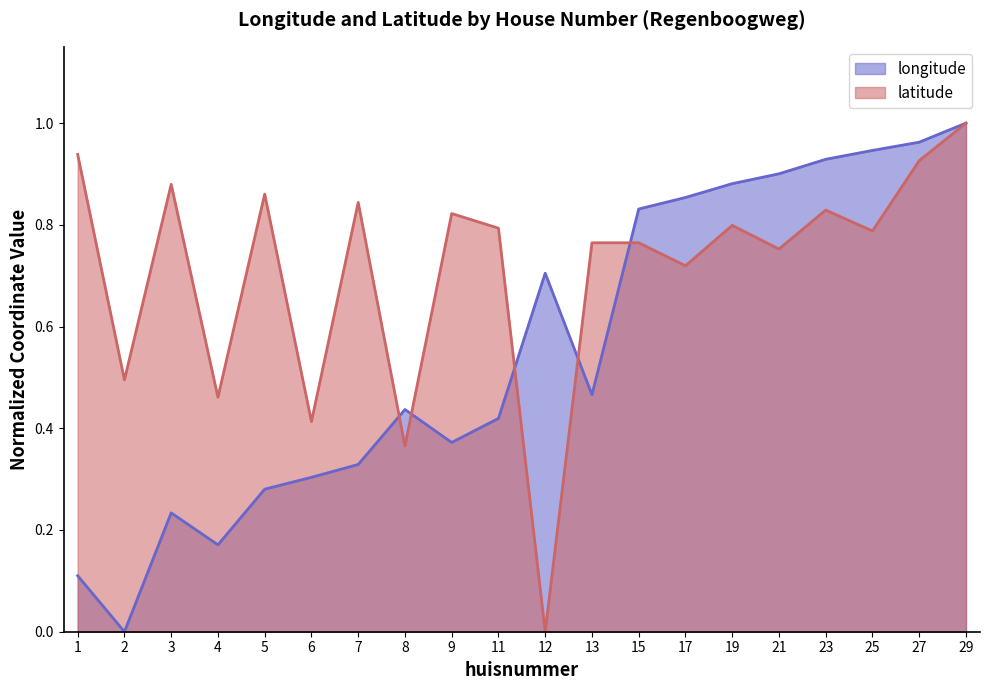

At how many categories does at least one series exceed 0?

20